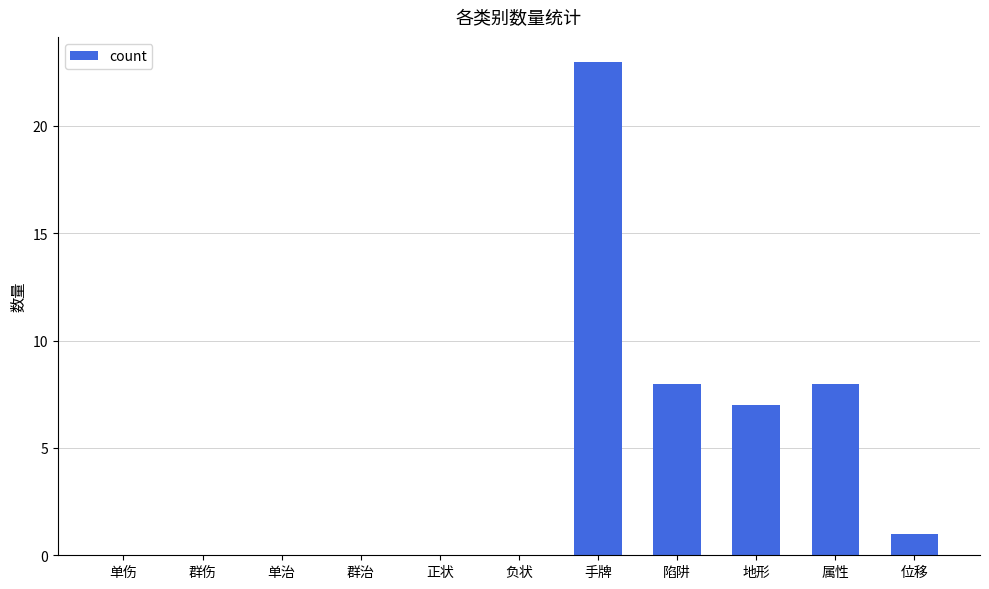

Between 单治 and 手牌, which is larger?

手牌